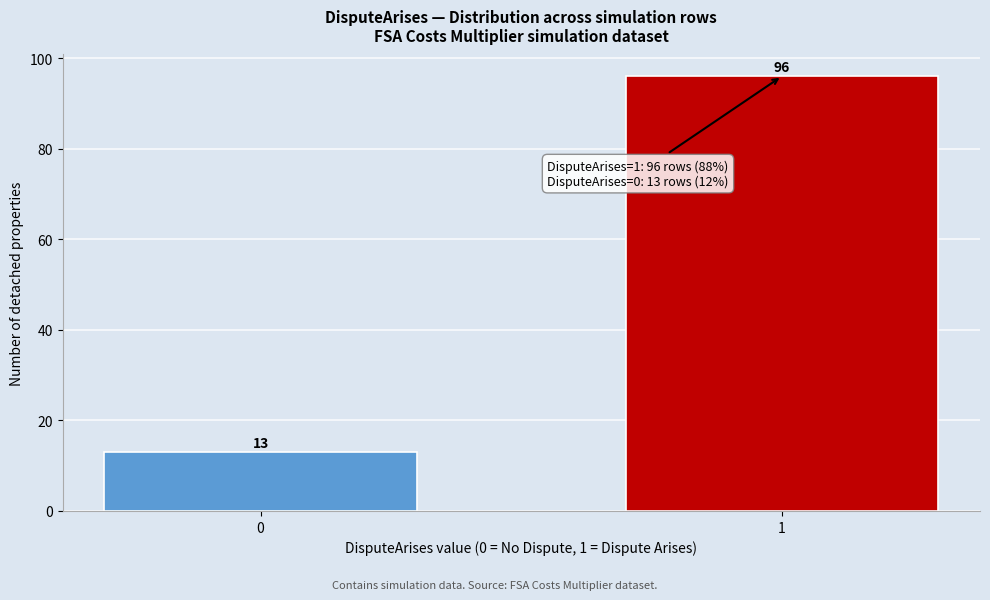

Reading left to right, transcribe all the data shown in this chart.

0=13	1=96